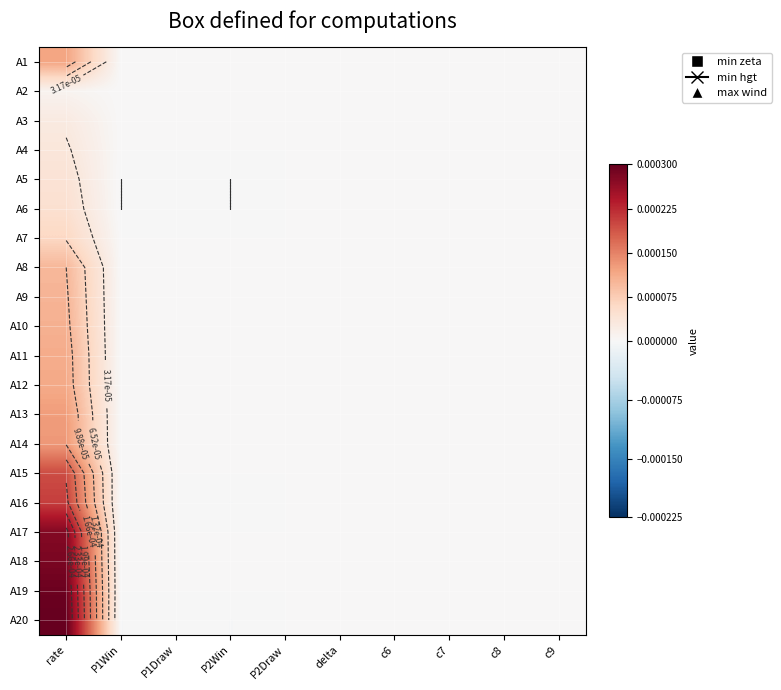

Between c6 and c7, which series saw the biggest shift?

A1